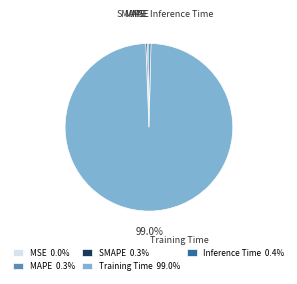

Does Training Time represent more than half of the total?

Yes